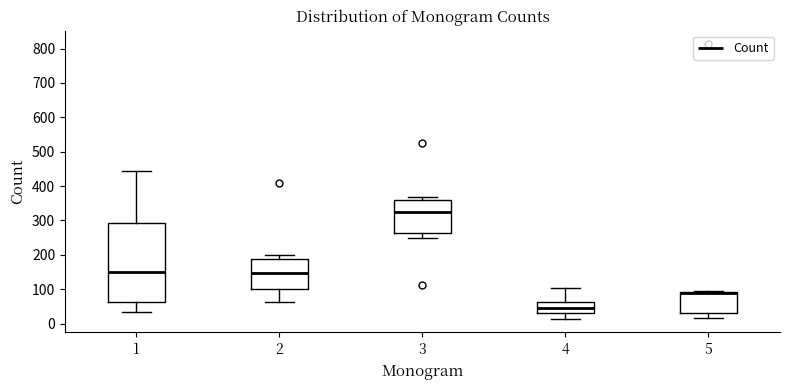

Which box is the tallest, from its lower edge to its upper edge?

1